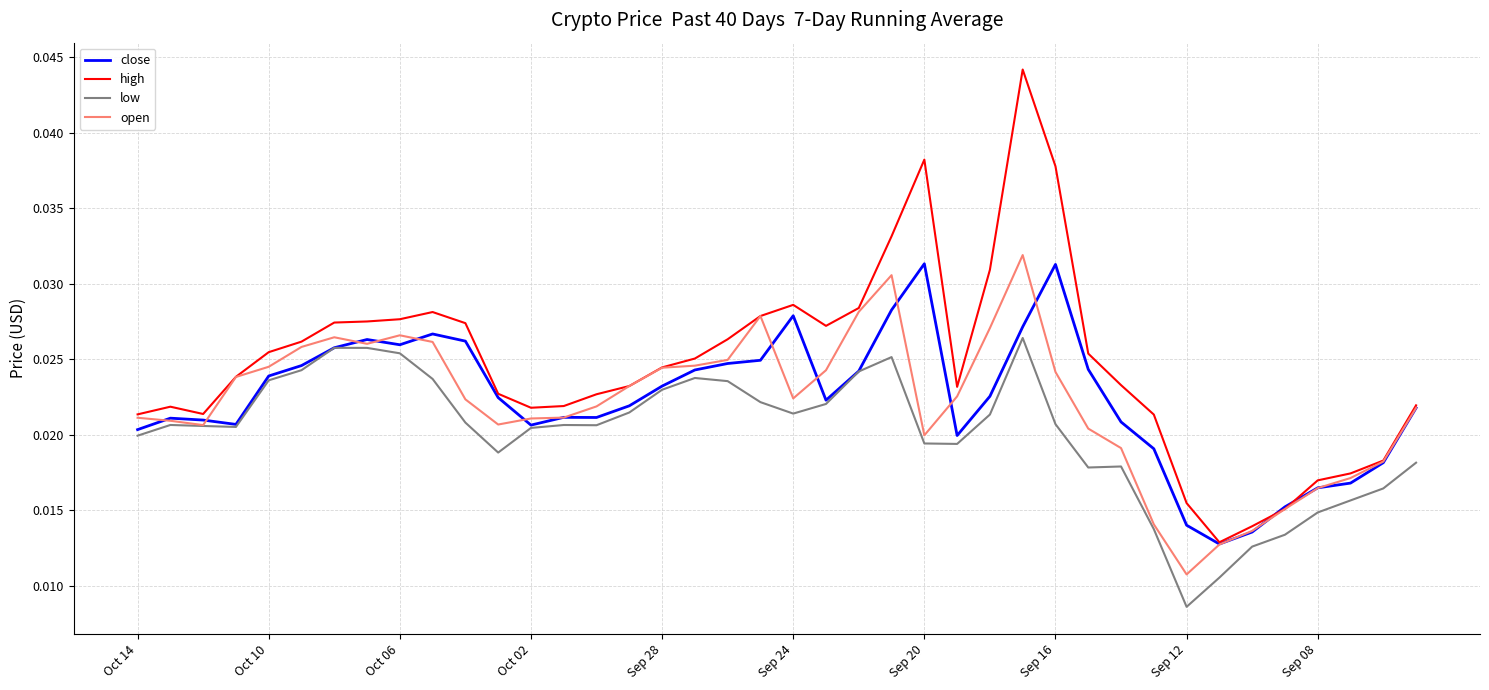

Is this an area chart (filled region under the line)?

No